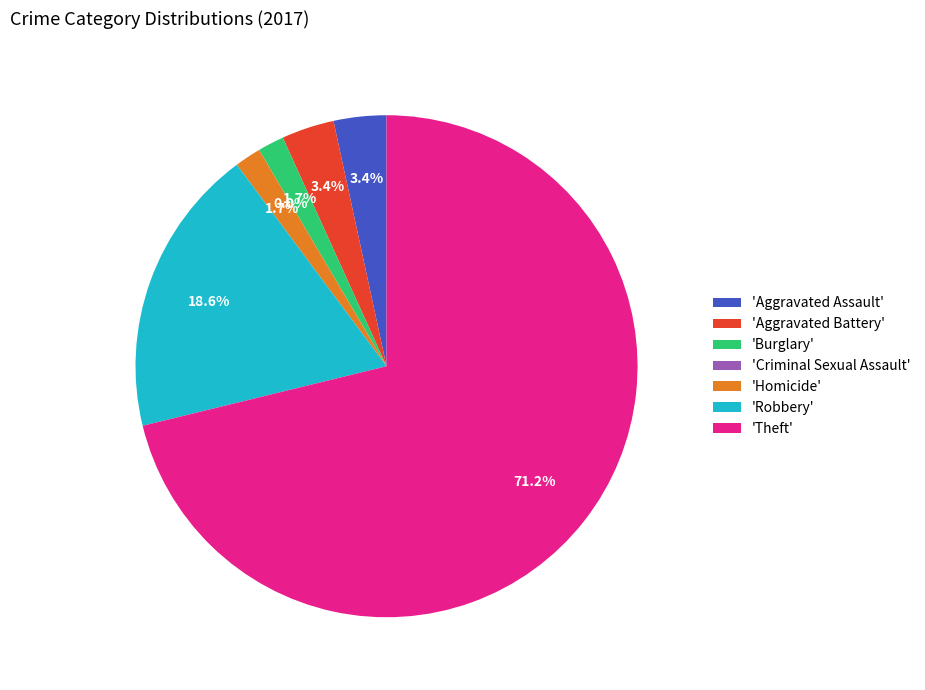

To the nearest percent, what is the average slice percentage?

14%